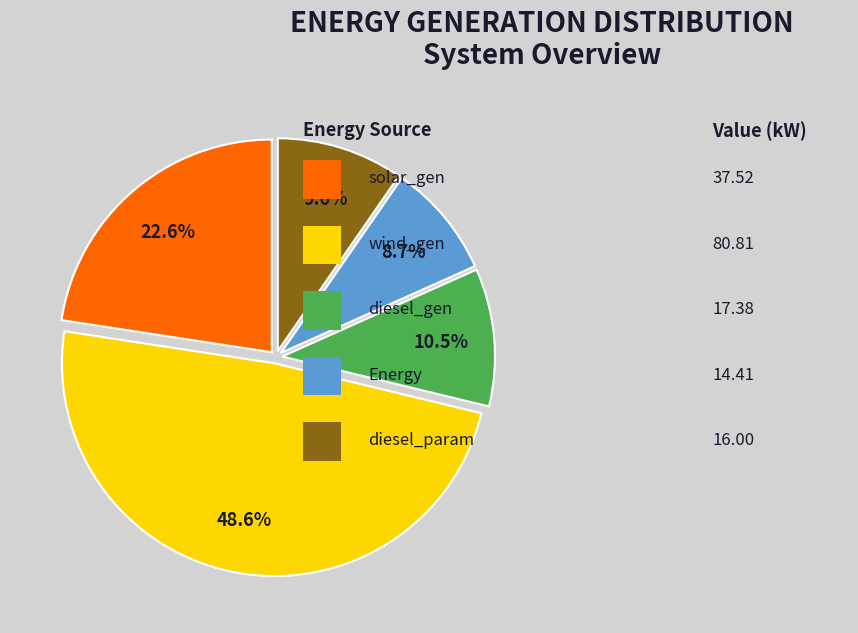

How many segments does this pie chart have?

5